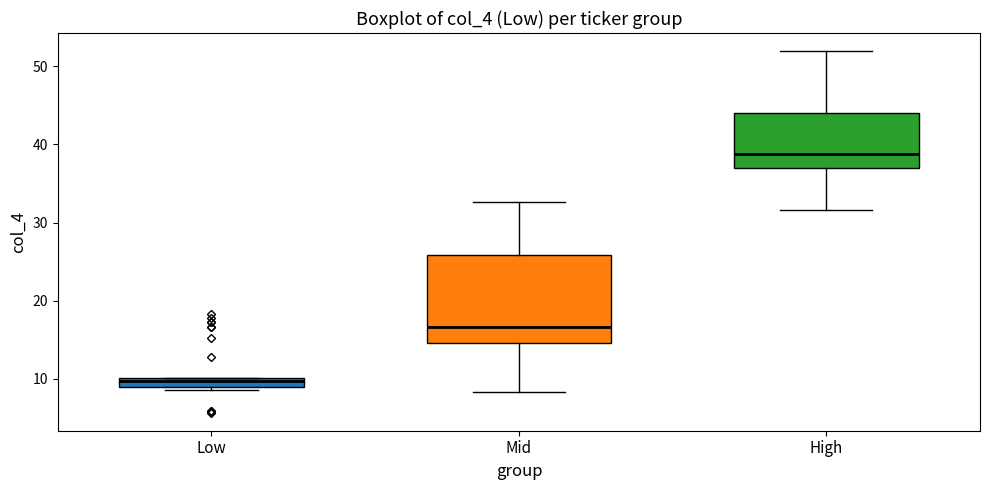

Which box's median line is the lowest?

Low